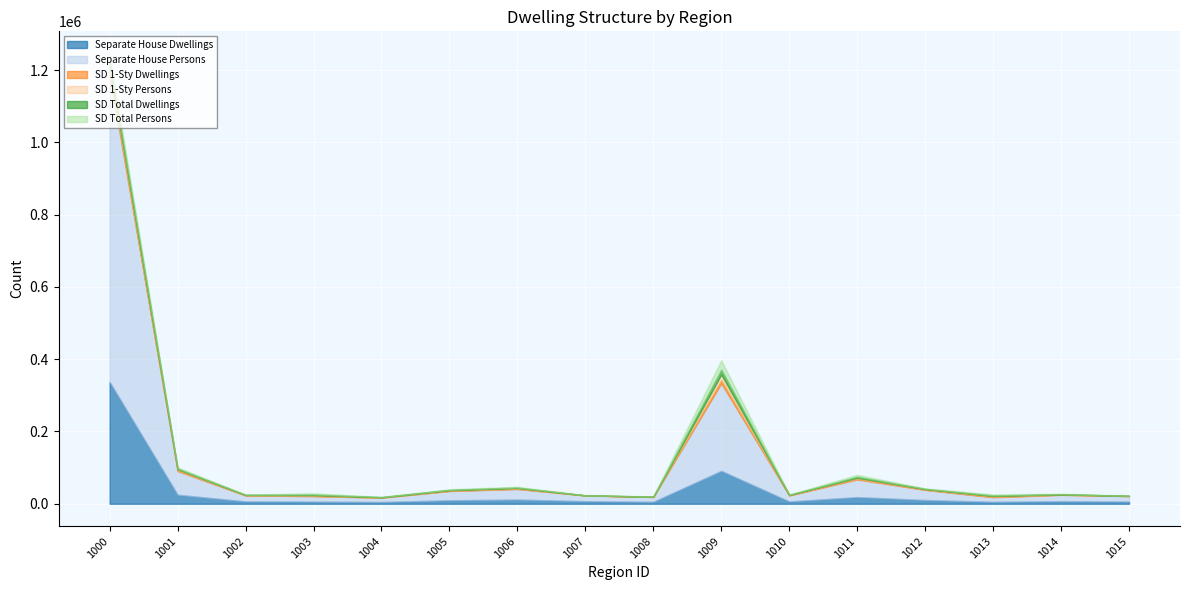

True or false: Separate House Dwellings and SD Total Persons cross at least once.

False